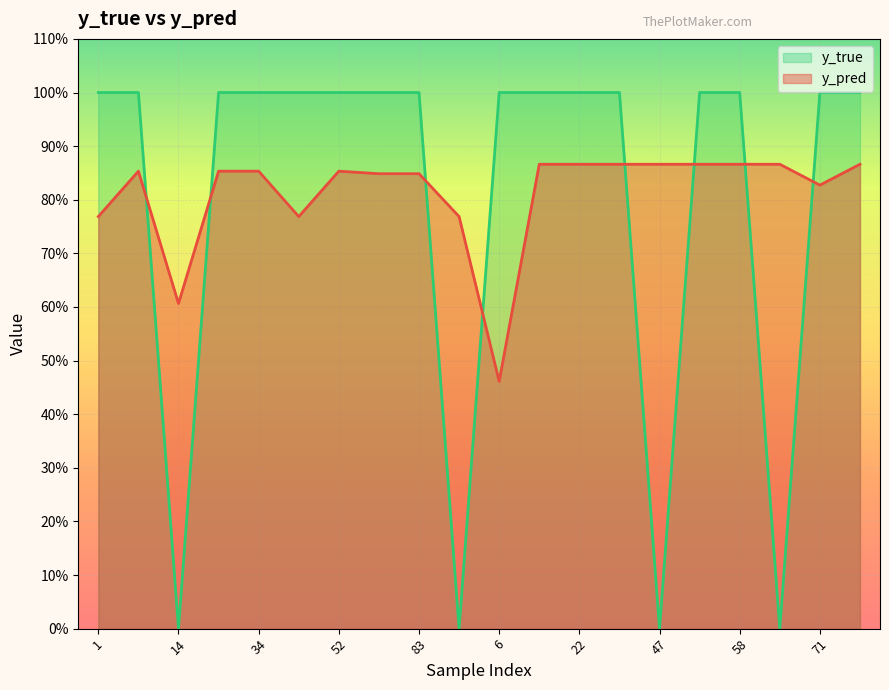

Reading left to right, extract all data points from this chart.

y_pred: 0.8	0.9	0.6	0.9	0.9	0.8	0.9	0.8	0.8	0.8	0.5	0.9	0.9	0.9	0.9	0.9	0.9	0.9	0.8	0.9
y_true: 1.0	1.0	0.0	1.0	1.0	1.0	1.0	1.0	1.0	0.0	1.0	1.0	1.0	1.0	0.0	1.0	1.0	0.0	1.0	1.0